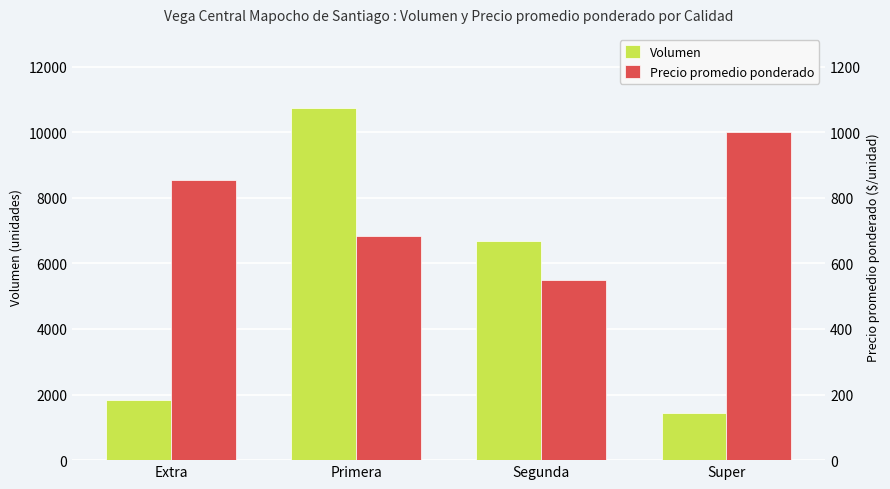

What is the difference between the maximum and minimum values in the Volumen series?

9310